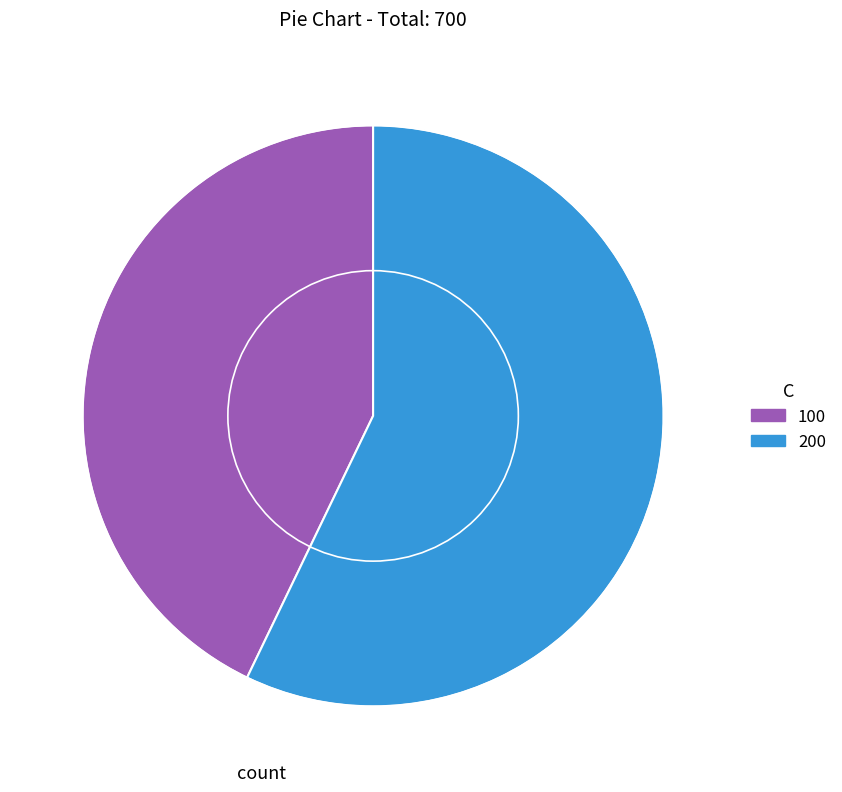

Combined, do 100 and 200 account for over 50%?

Yes